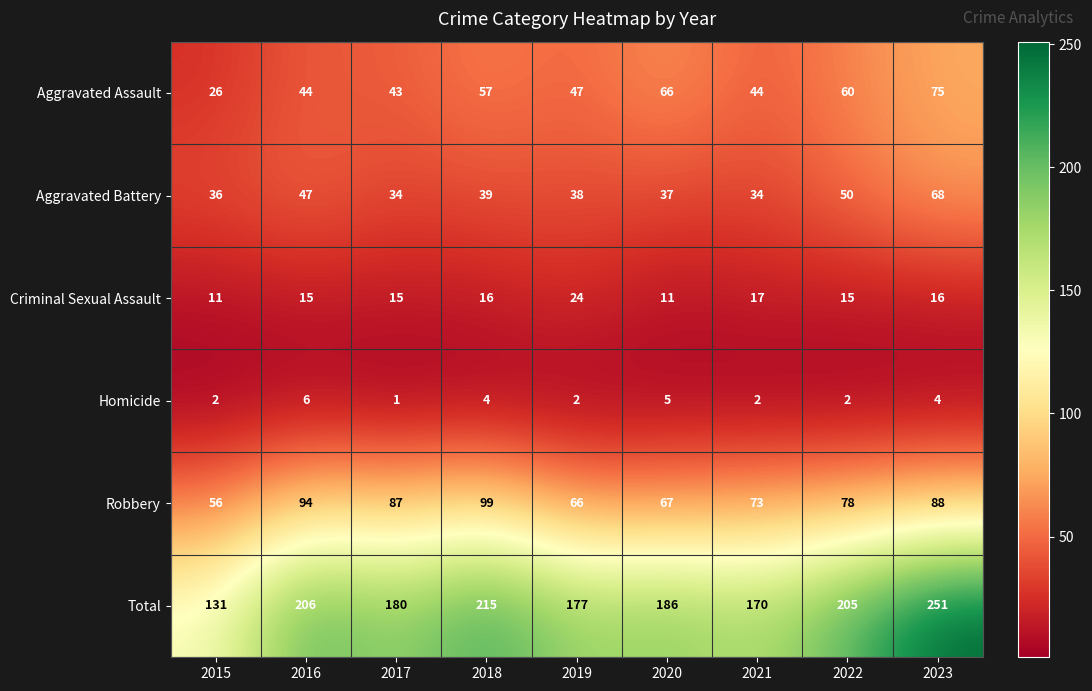

At which category is the sum across all series the highest?

2023